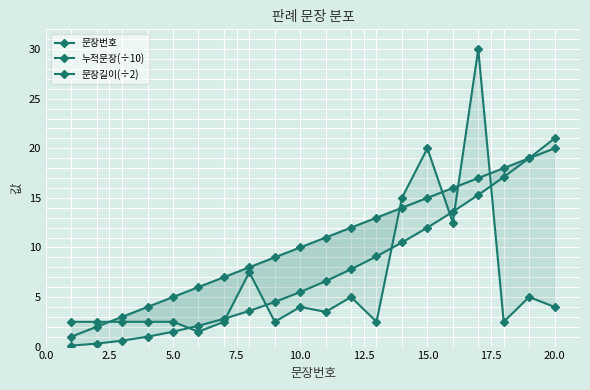

How many data points in 문장번호 are above 11?

9